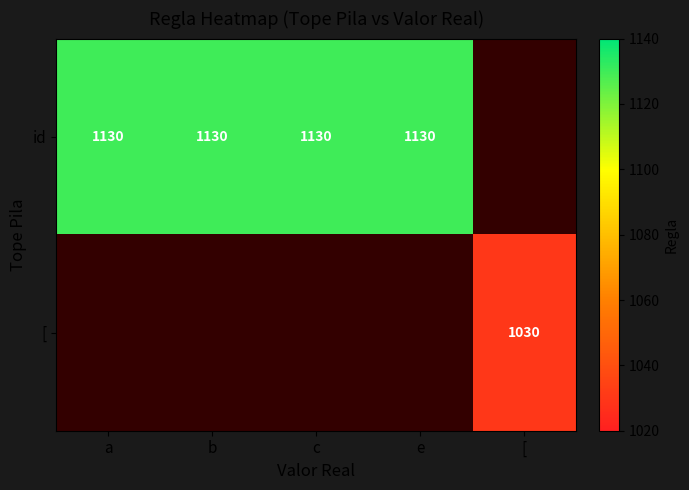

Which label corresponds to the largest value in the chart?

a